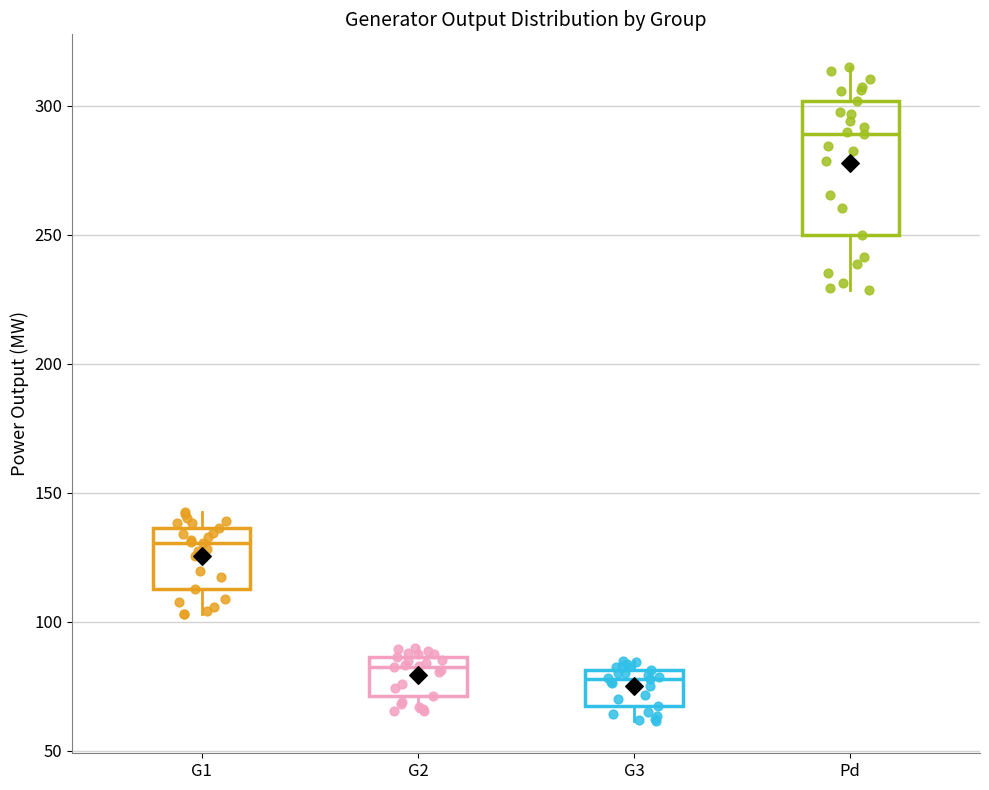

Where is the lower edge of the box for G2 on the y-axis? The values are not printed on the chart, so give them approximately, as read against the axis.

70